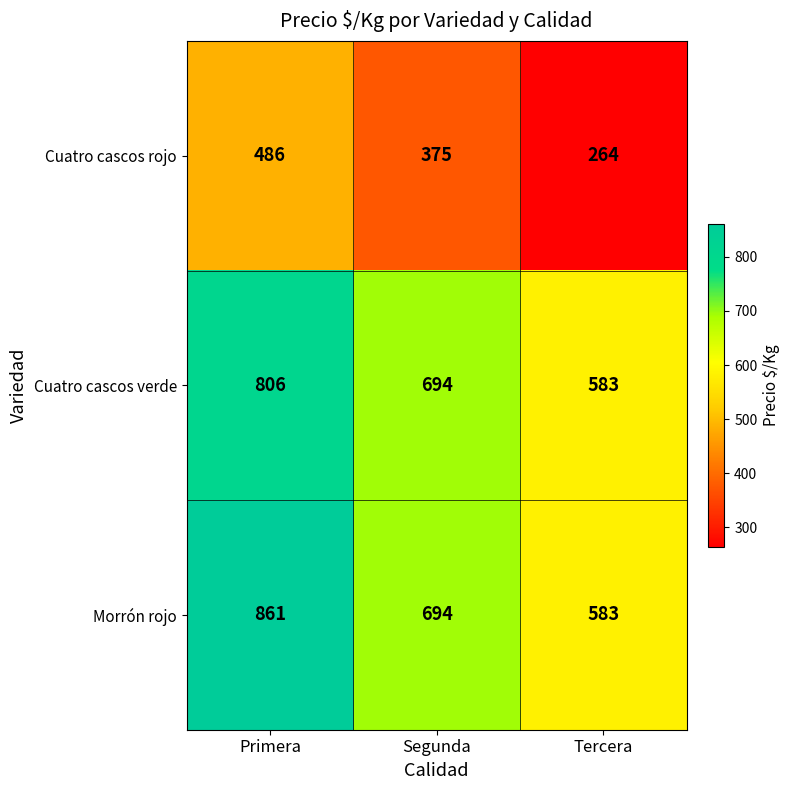

Reading left to right, list all the values displayed in this chart.

Cuatro cascos rojo: Primera=486	Segunda=375	Tercera=264
Cuatro cascos verde: Primera=806	Segunda=694	Tercera=583
Morrón rojo: Primera=861	Segunda=694	Tercera=583